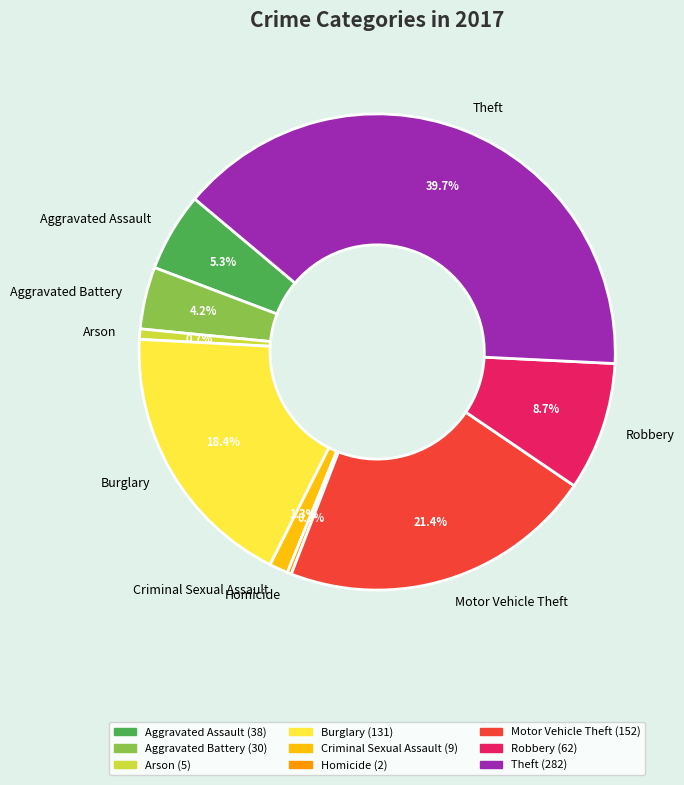

Does any single category account for the majority?

No